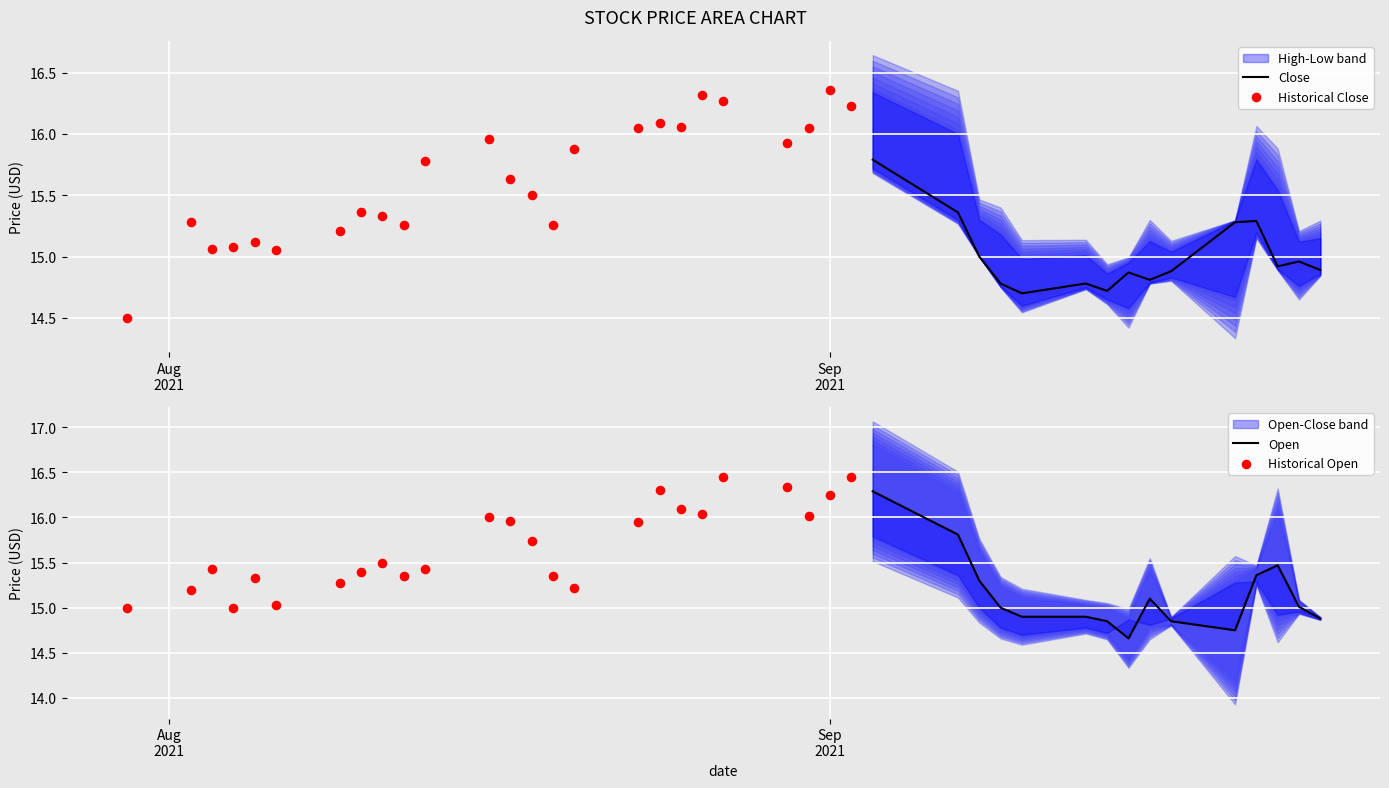

What is the minimum value for Close?

14.7